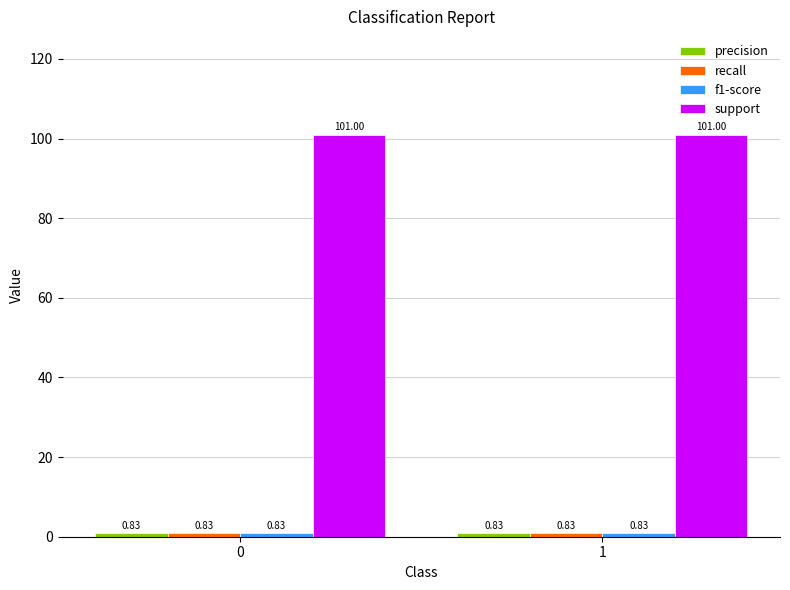

What is the difference between the highest and lowest values at 1?

100.2